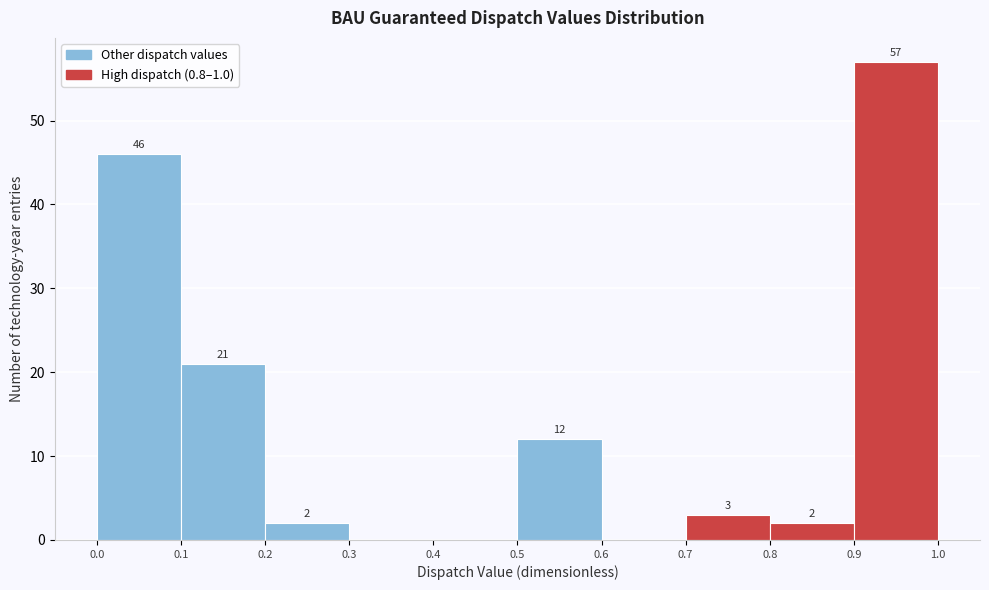

Over which range of the x-axis is the bar tallest?

0.9 to 1.0